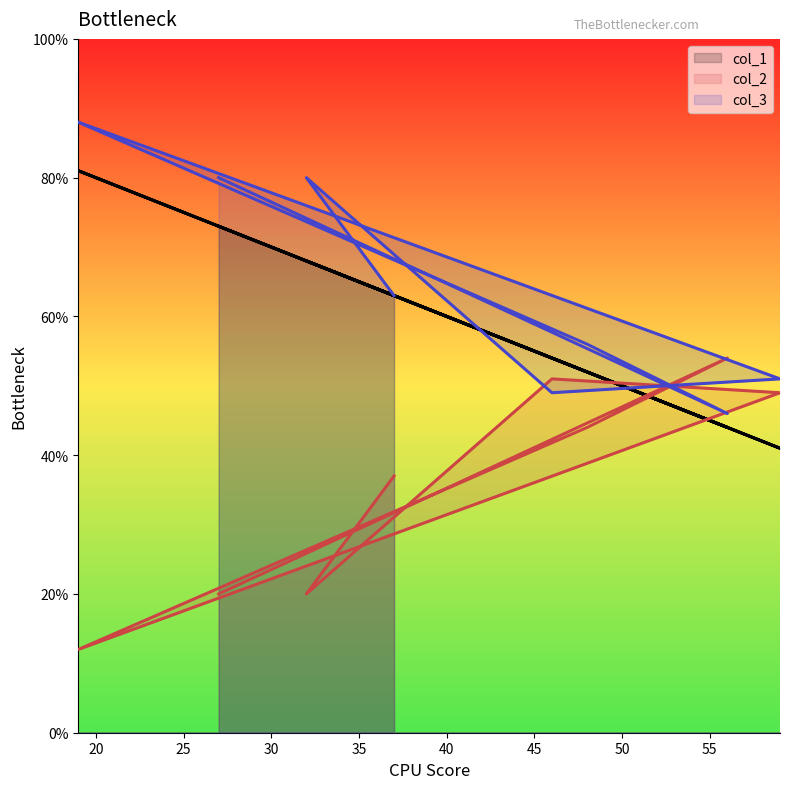

What is the label of the 8th point from the left?

37